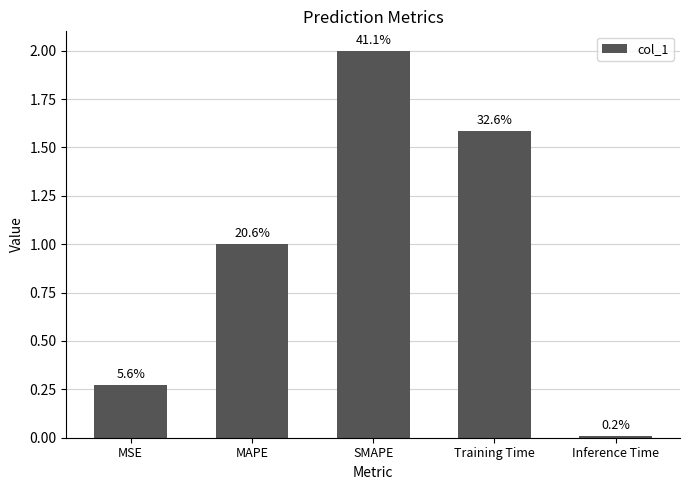

Reading left to right, transcribe all the data shown in this chart.

0.3	1.0	2.0	1.6	0.0